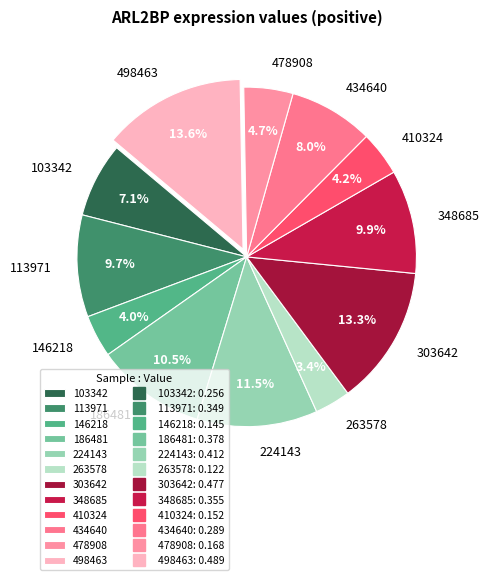

To the nearest percent, what is the difference between the 103342 and 146218 slice percentages?

3%